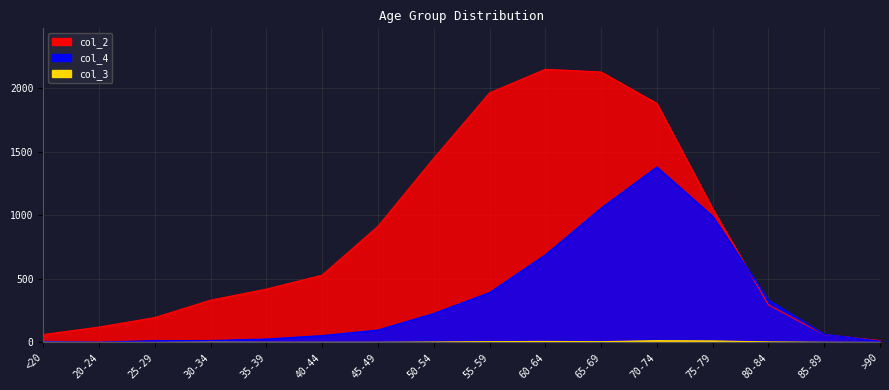

Does the chart display data point markers on the line(s)?

No